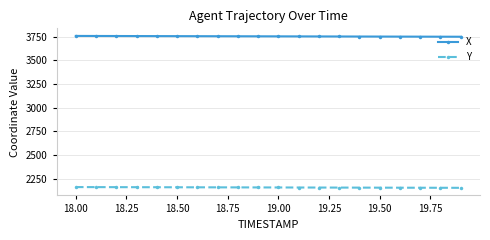

True or false: Y and X cross at least once.

False